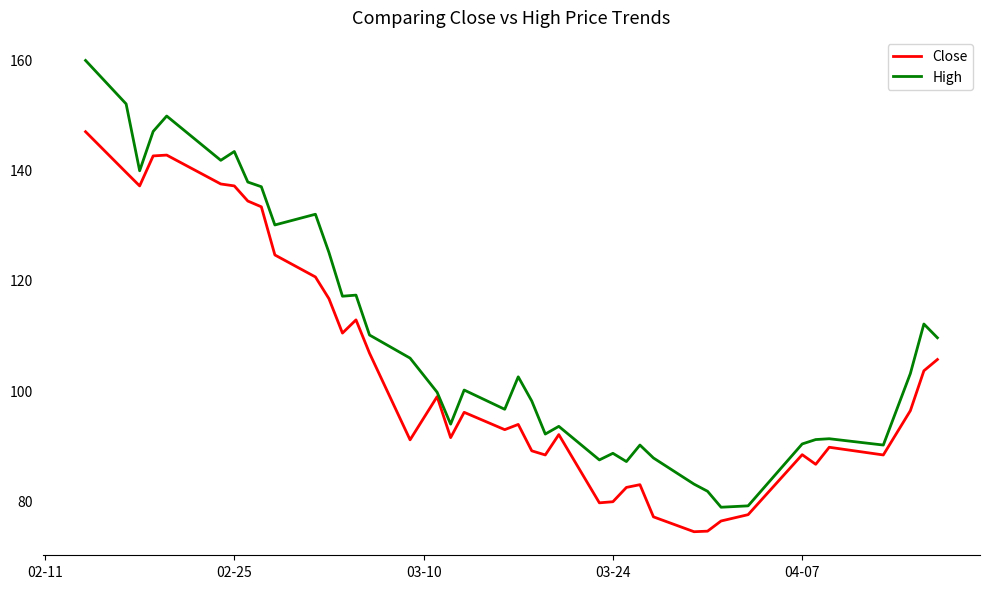

Which series has the largest range (max minus min)?

High